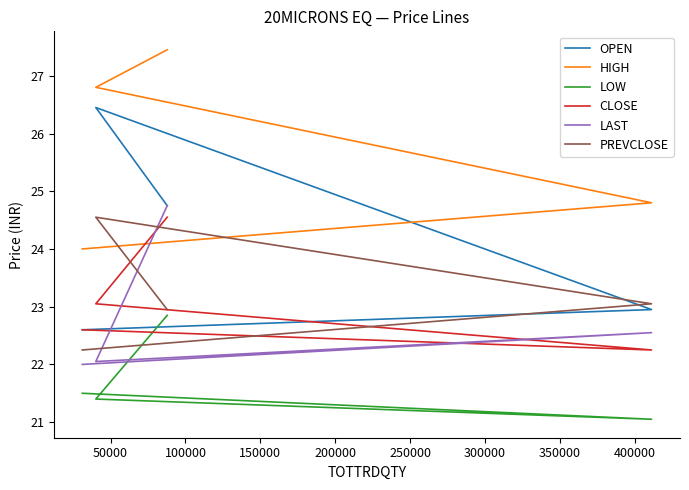

In LOW, how many points are lower than both neighbors (excluding endpoints)?

1